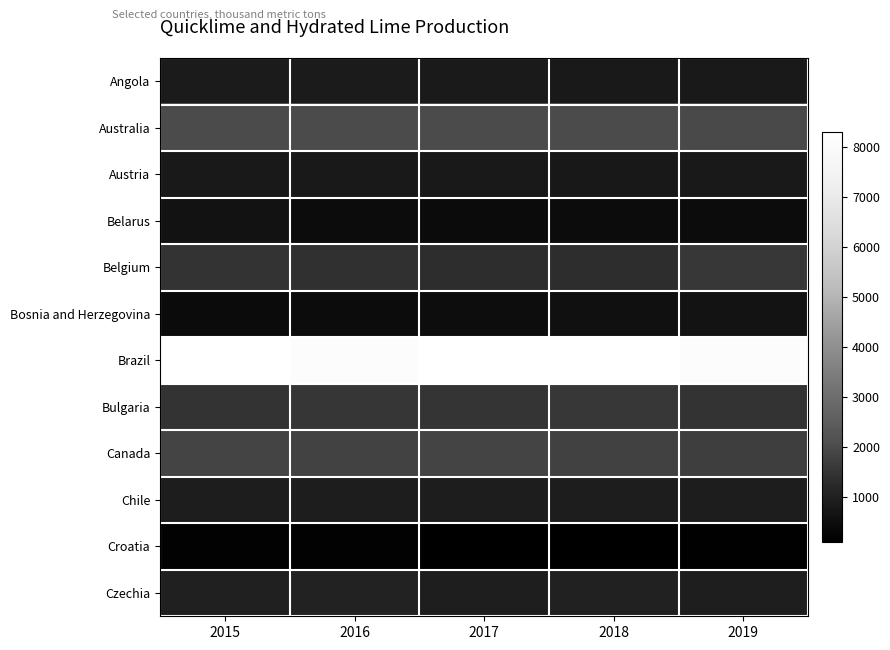

At how many categories does at least one series exceed 7200?

5